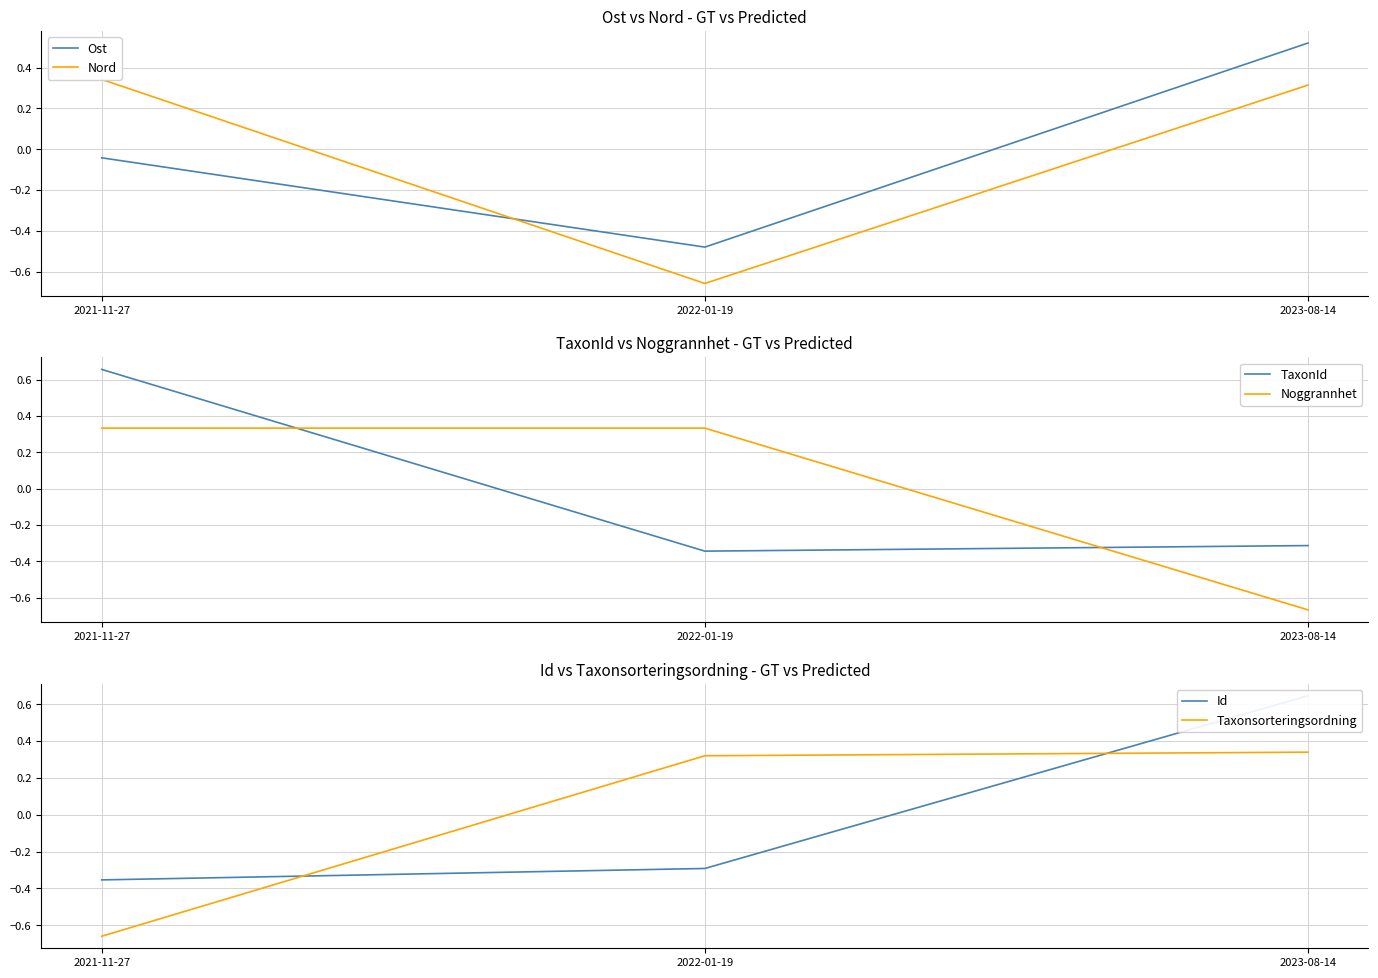

How many lines are shown in the chart?

6